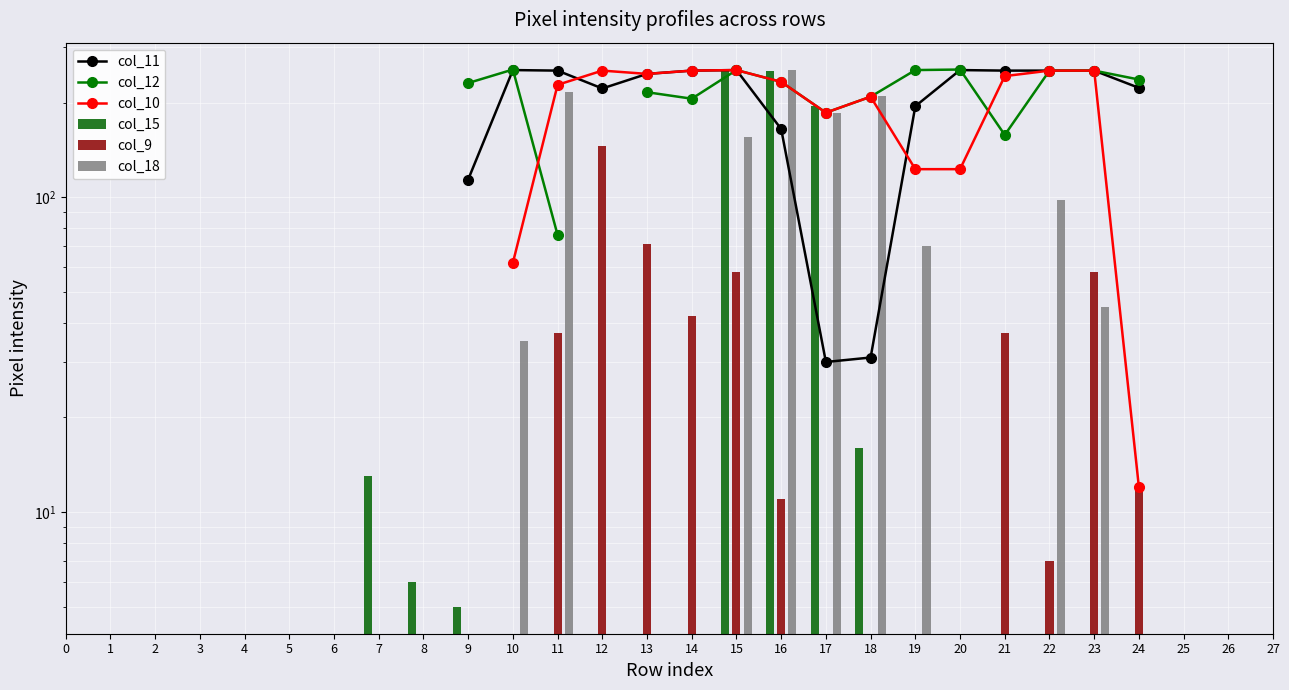

The value of col_9 at 22 is 11.5. True or false?

False